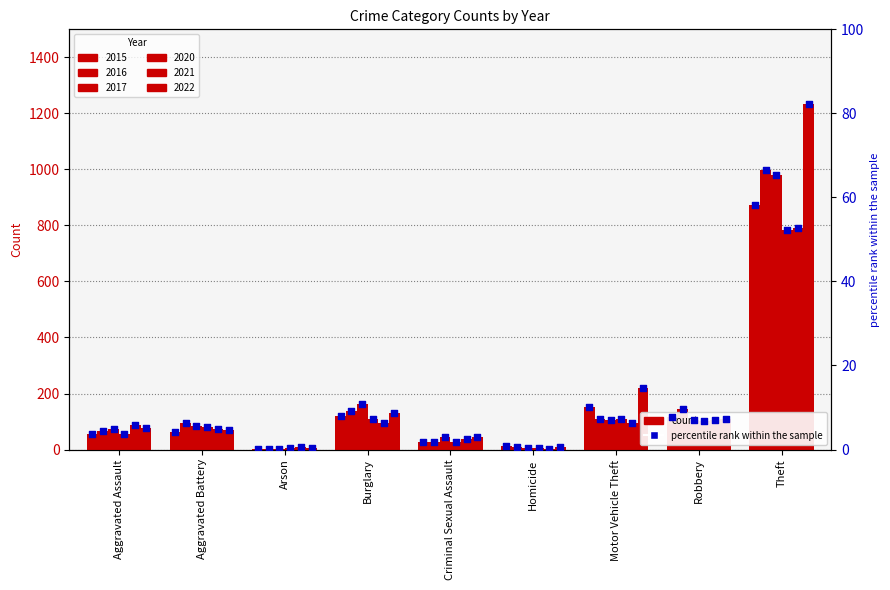

Between Burglary and Criminal Sexual Assault, which is larger?

Burglary